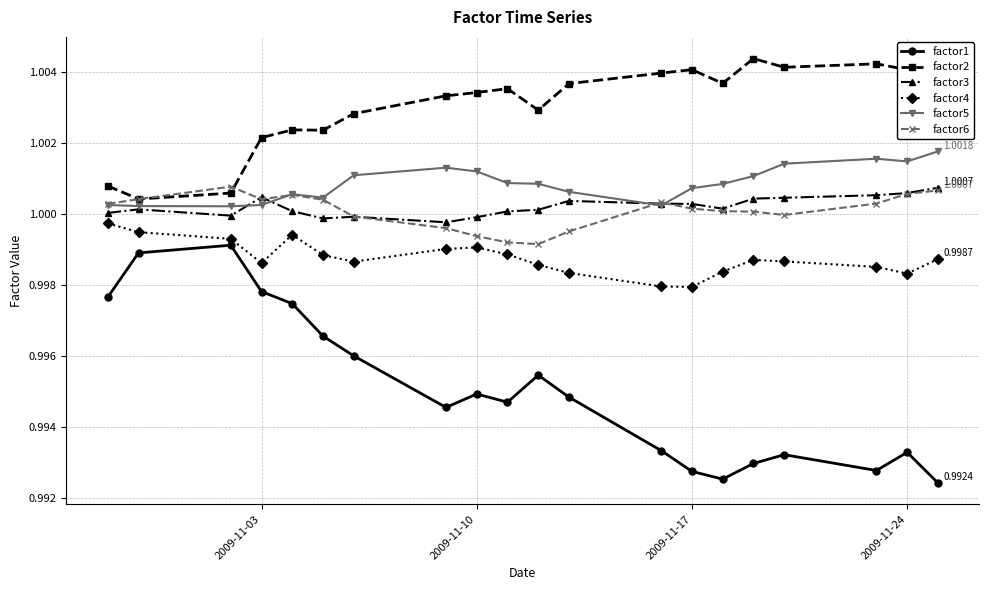

True or false: factor4 and factor3 intersect in this chart.

False